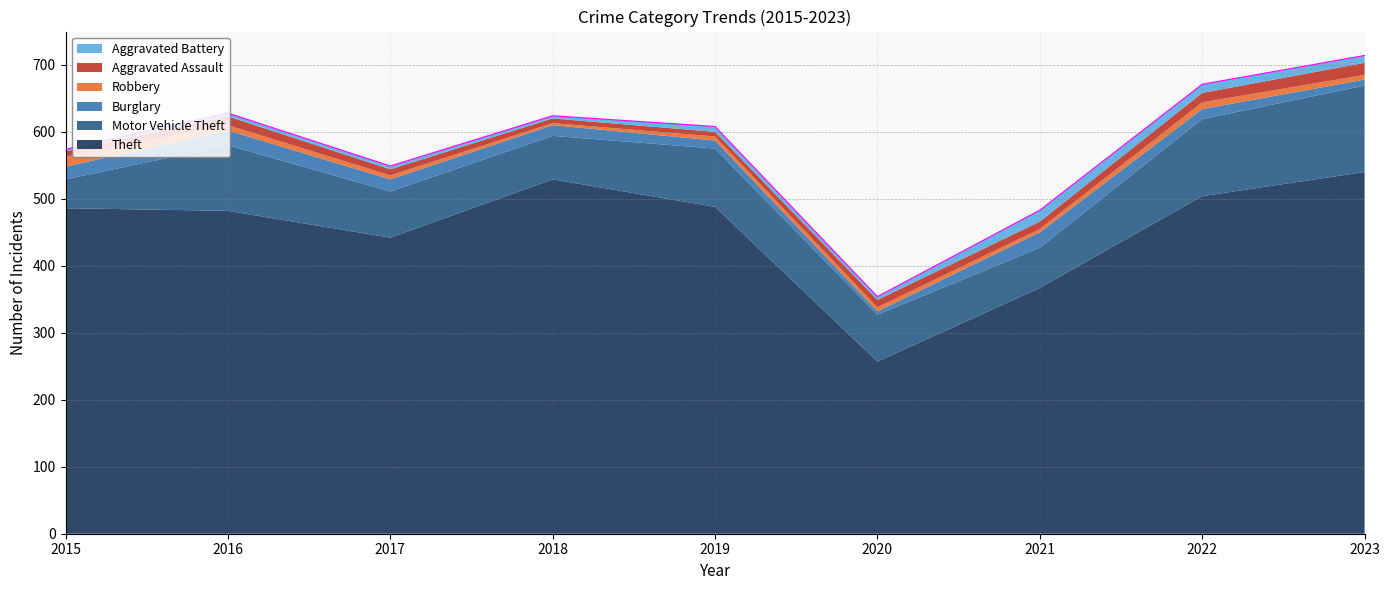

True or false: Motor Vehicle Theft and Aggravated Assault cross at least once.

False